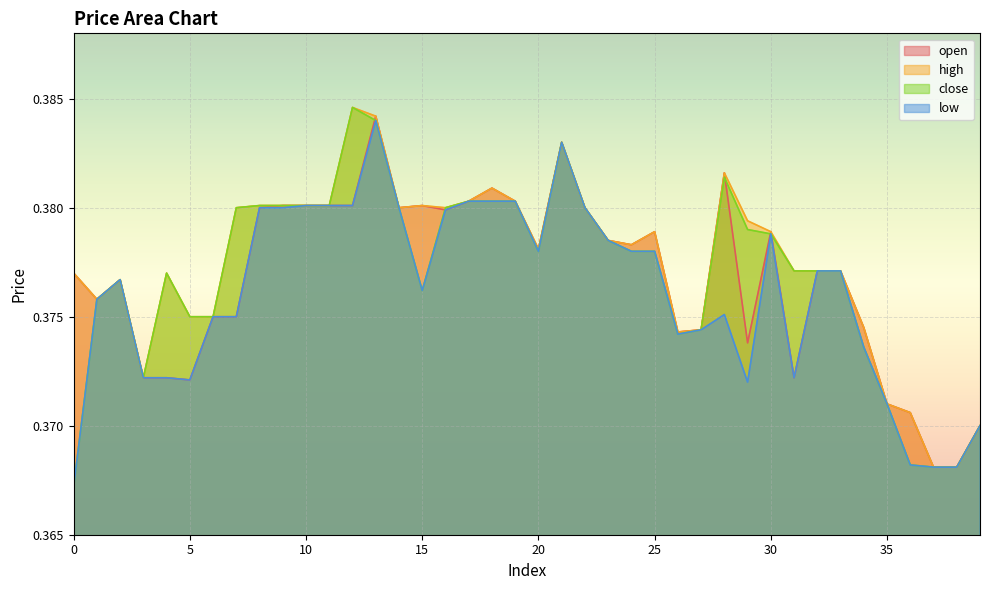

List the labels in order of low value, smallest first.

0, 37, 38, 36, 39, 35, 29, 5, 3, 4, 31, 34, 26, 27, 6, 7, 28, 1, 15, 2, 32, 33, 20, 24, 25, 23, 30, 16, 8, 9, 14, 22, 10, 11, 12, 17, 18, 19, 21, 13